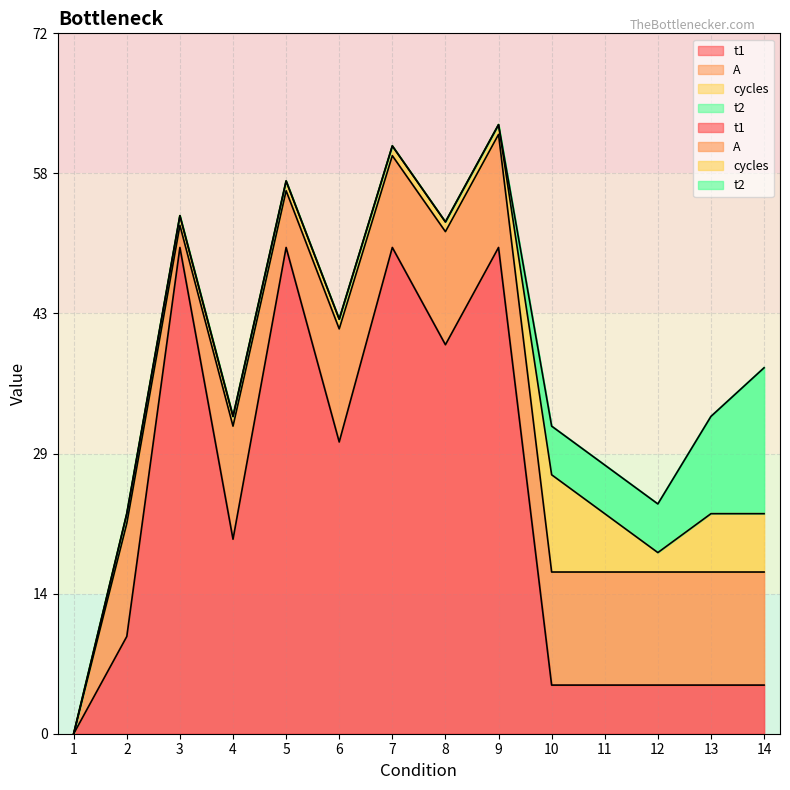

Which category has the lowest value across all series?

1